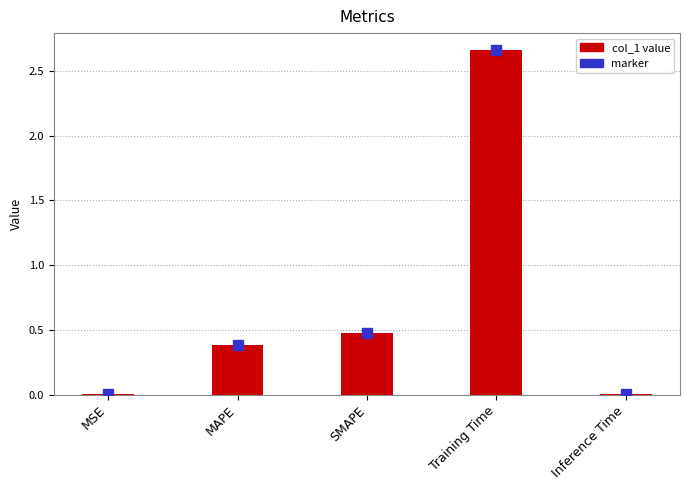

At which label is the value closest to 1?

SMAPE